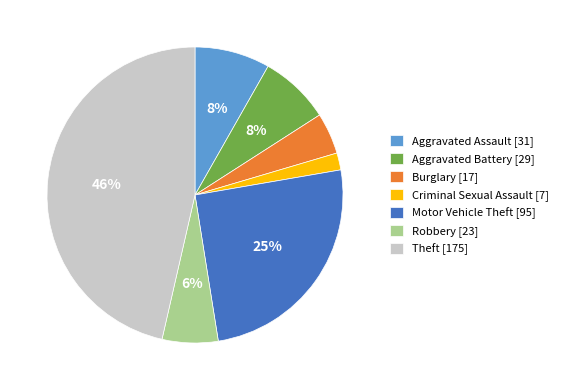

Which has a higher value, Robbery [23] or Motor Vehicle Theft [95]?

Motor Vehicle Theft [95]